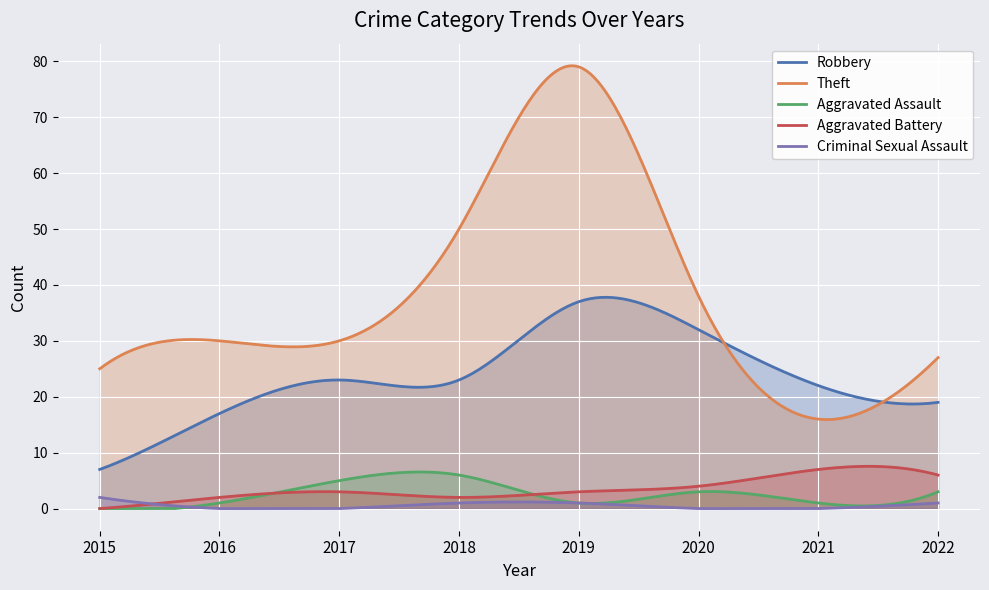

What is the difference between the highest and lowest values at 2019?

78